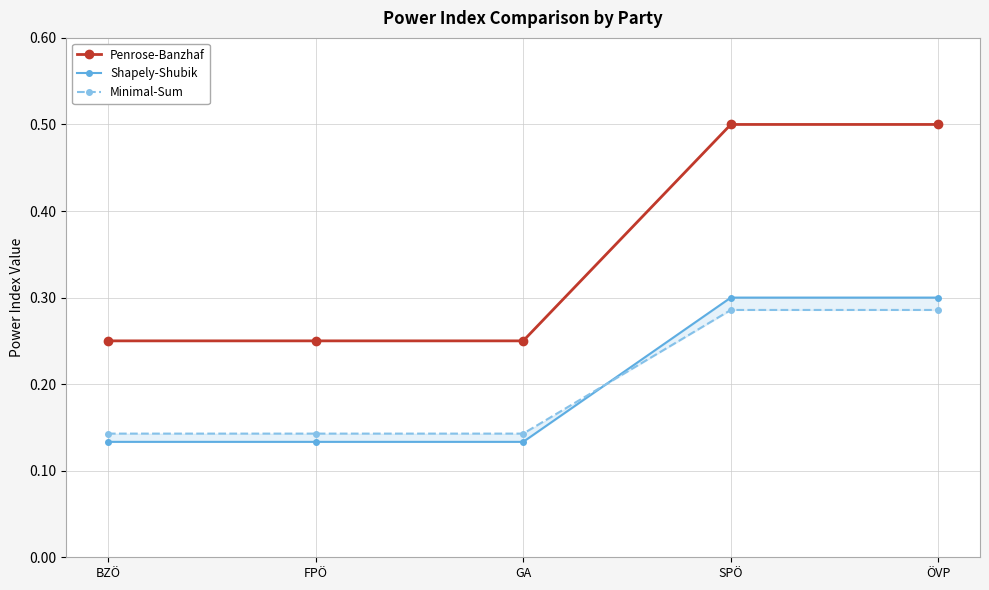

What is the total value across all series at FPÖ?

0.5